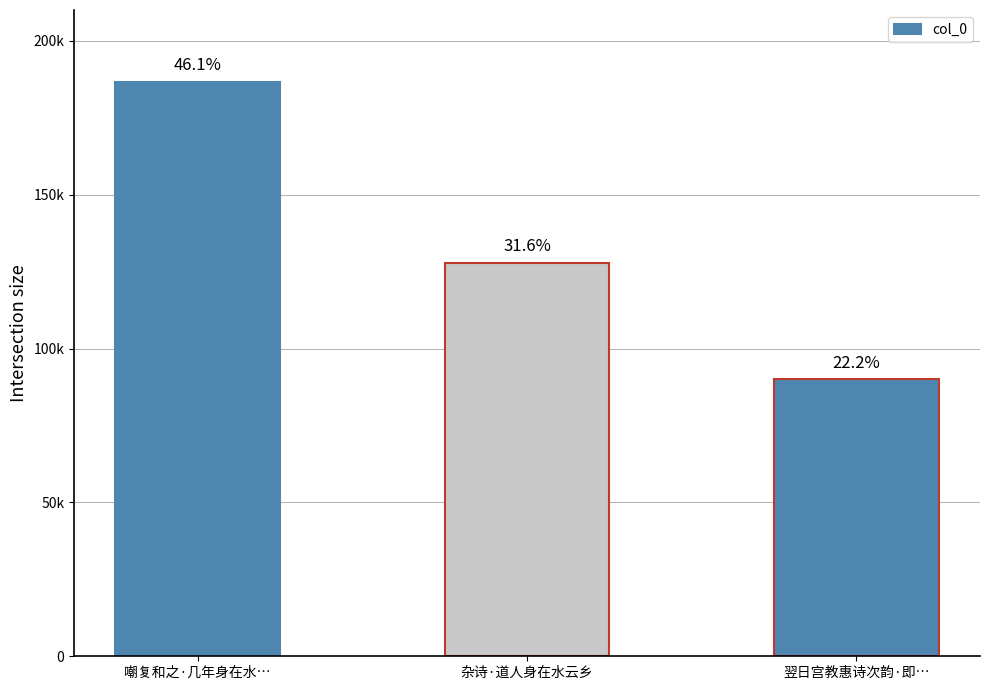

What is the difference between the second highest and minimum values?

38003